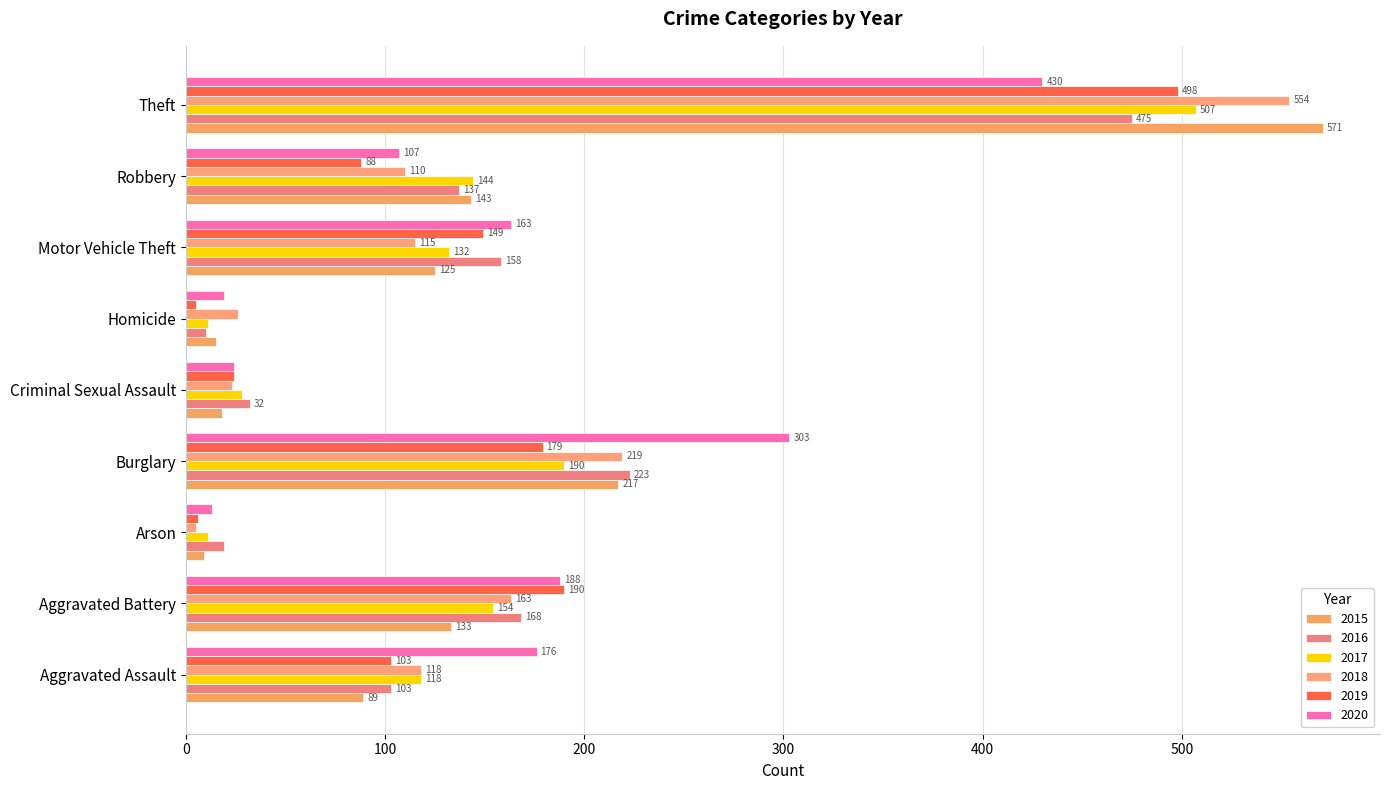

Rank the series by their maximum value, from lowest to highest.

2020, 2016, 2019, 2017, 2018, 2015